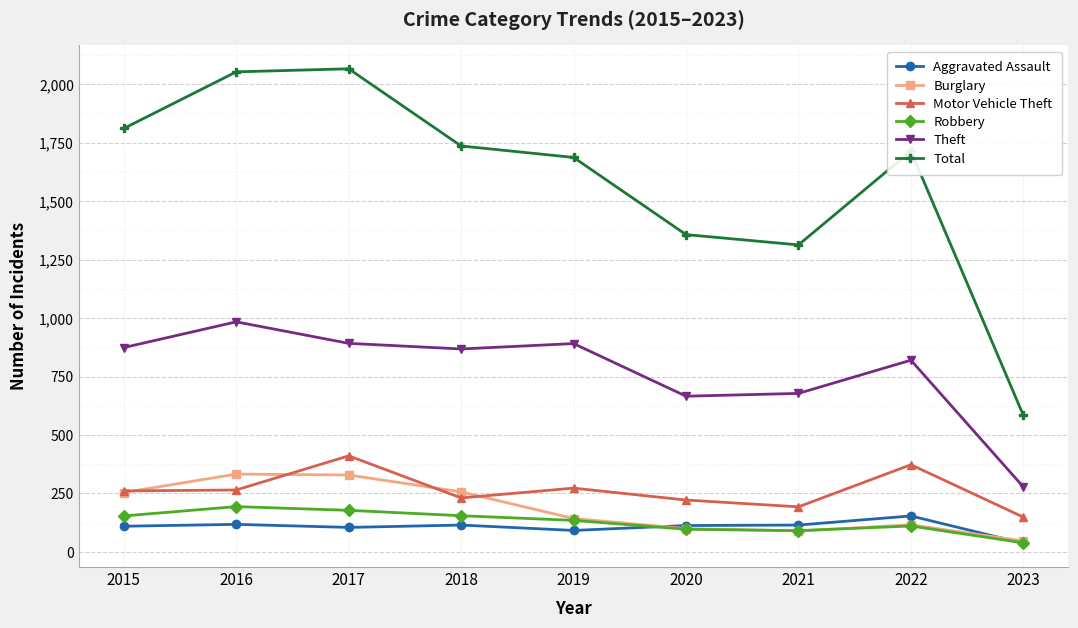

What is the spread (max minus min) of values at 2020?

1260